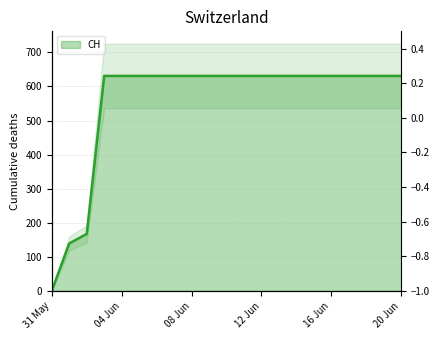

Rank the categories by value from lowest to highest.

2020-05-31, 2020-06-01, 2020-06-02, 2020-06-03, 2020-06-04, 2020-06-05, 2020-06-06, 2020-06-07, 2020-06-08, 2020-06-09, 2020-06-10, 2020-06-11, 2020-06-12, 2020-06-13, 2020-06-14, 2020-06-15, 2020-06-16, 2020-06-17, 2020-06-18, 2020-06-19, 2020-06-20